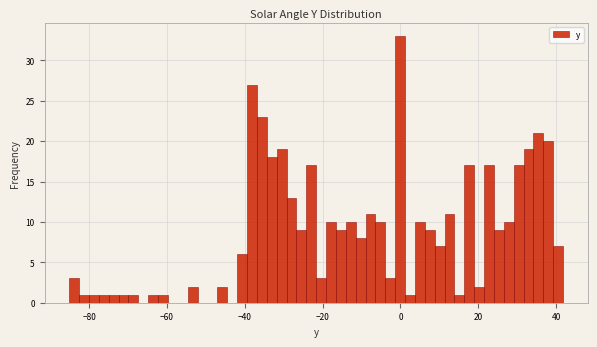

Around what value on the x-axis is the tallest bar? Give the approximate position of its centre, as read against the axis.

0